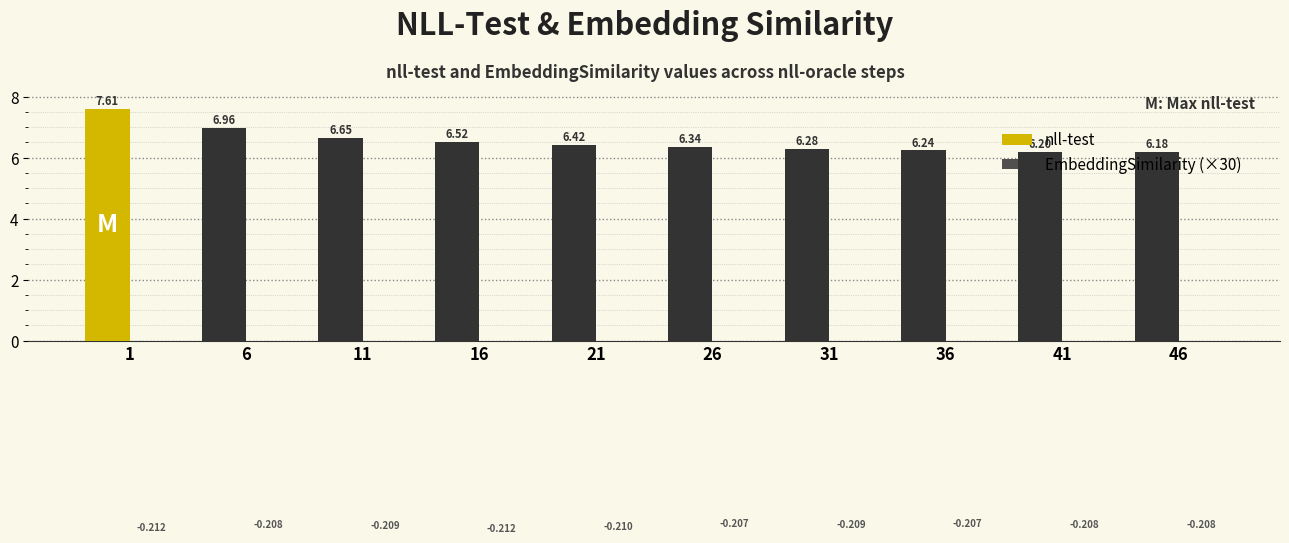

Which series changed the most between 6 and 46?

nll-test